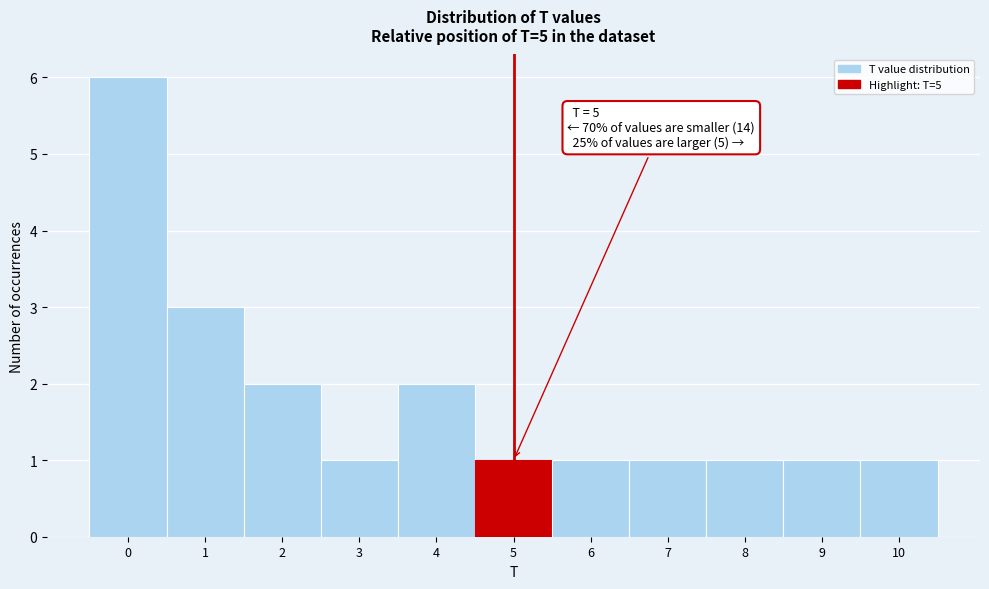

Reading right to left, list all the values displayed in this chart.

10=1	9=1	8=1	7=1	6=1	5=1	4=2	3=1	2=2	1=3	0=6